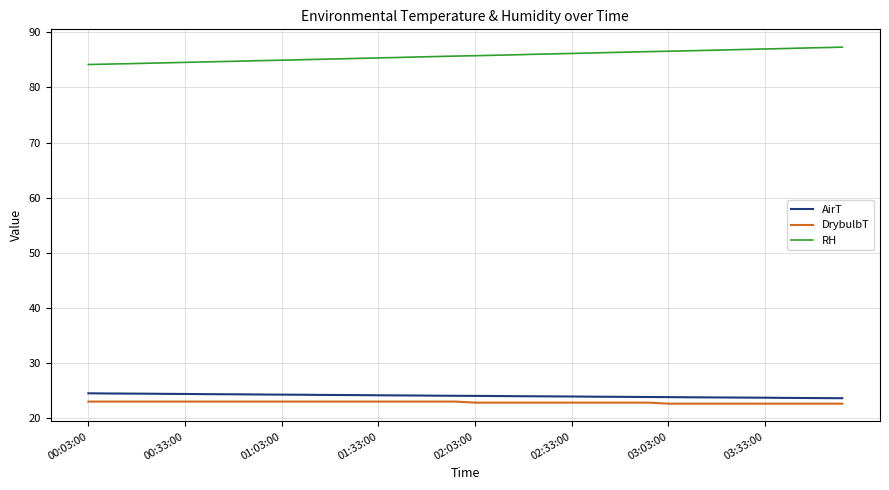

Does the chart display data point markers on the line(s)?

No